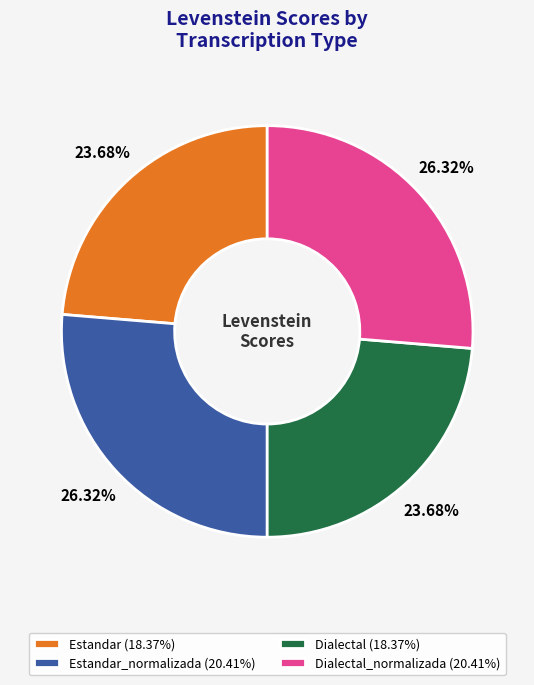

Is the sum of Dialectal (18.37%) and Estandar (18.37%) greater than half?

No